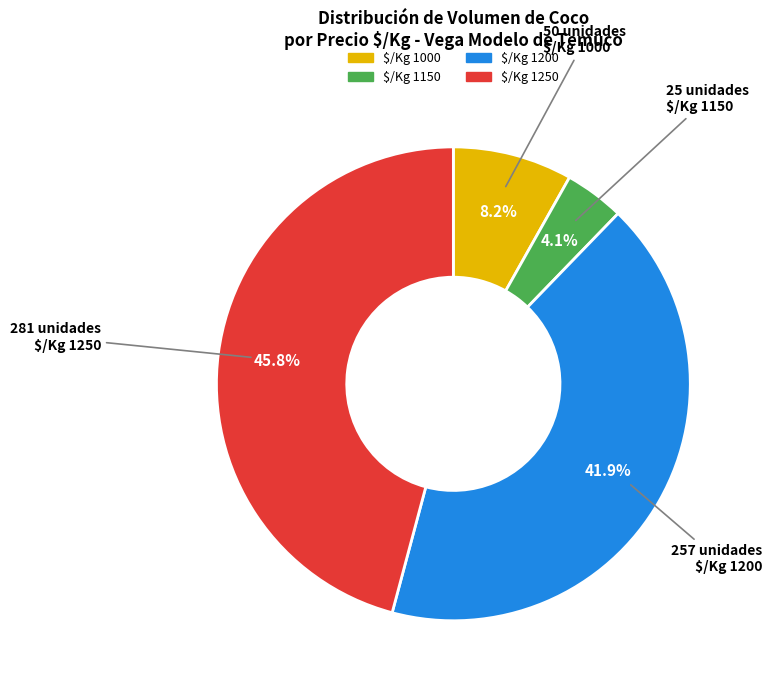

How many segments does this pie chart have?

4